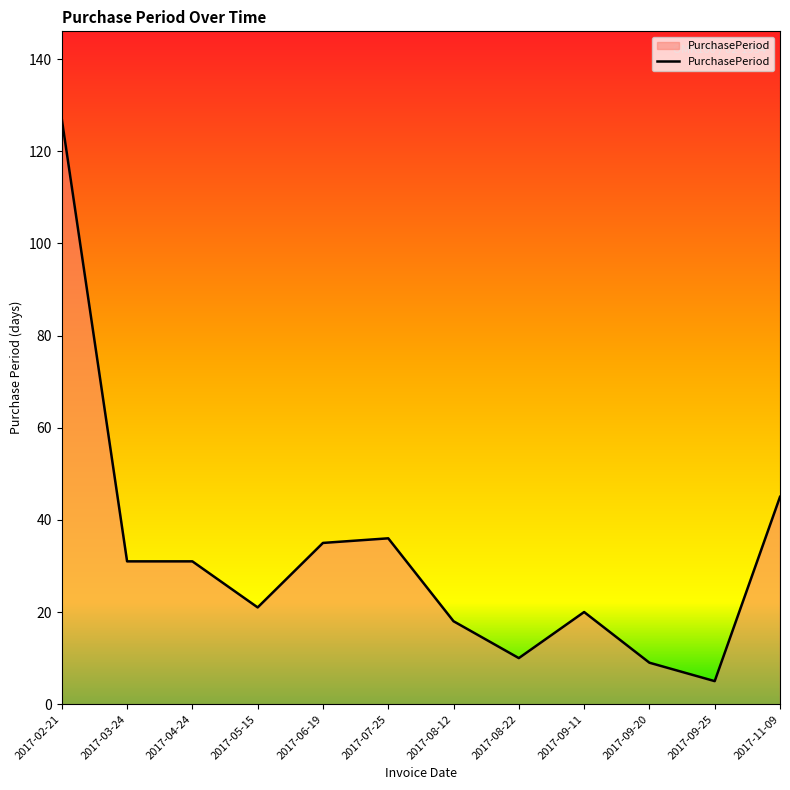

What is the average value?

32